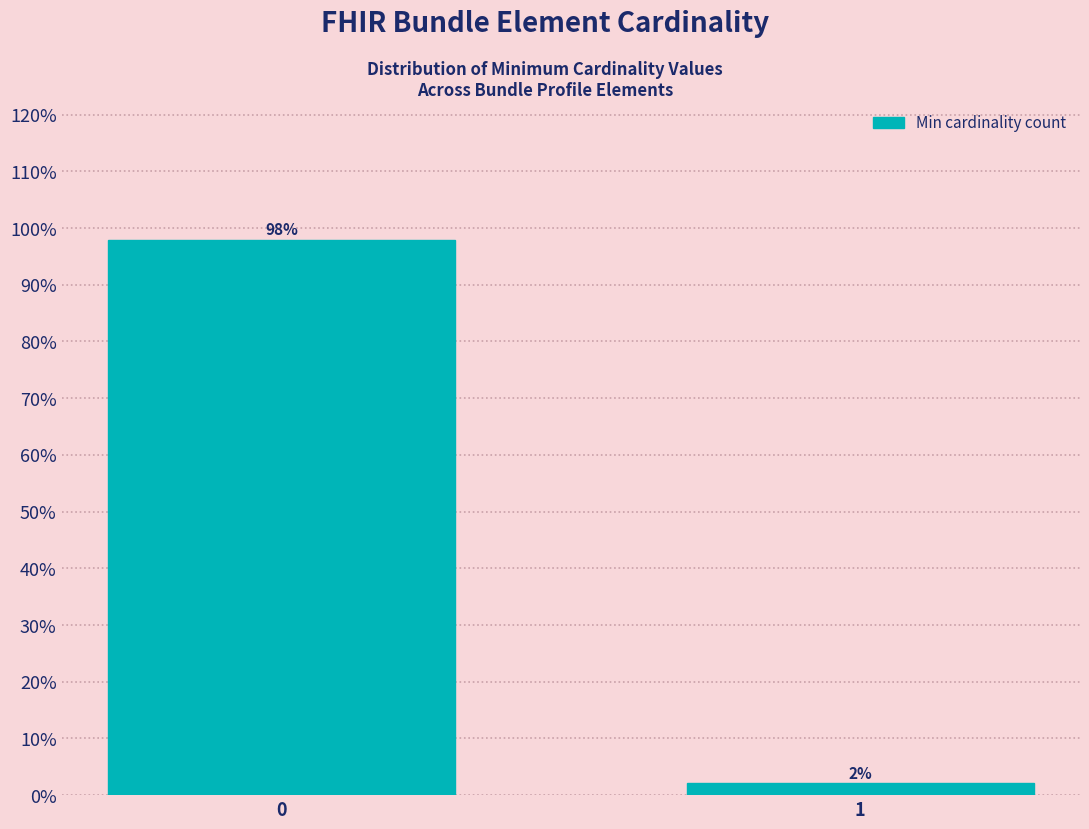

List the labels in order of value, smallest first.

1, 0